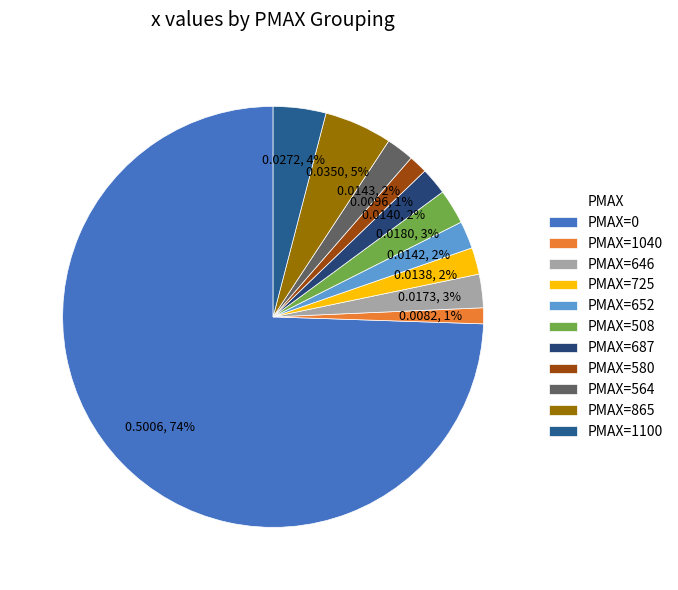

Is there a majority slice in this chart?

Yes